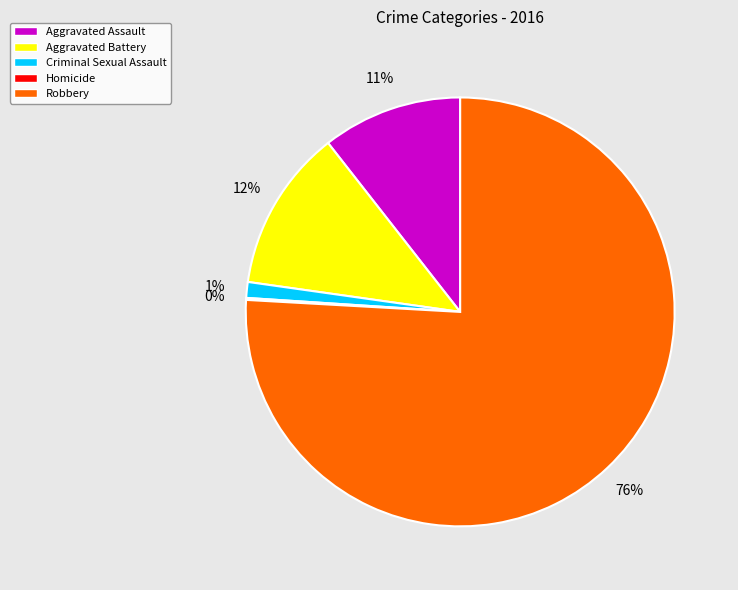

To the nearest percent, what is the average slice percentage?

20%